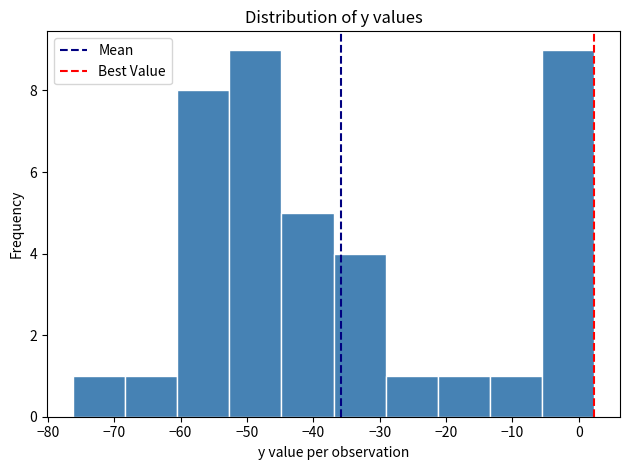

How tall is the bar that spans -53 to -45 on the x-axis? Neither the bar edges nor the heights are printed on the chart, so give them approximately, as read against the axes.

9